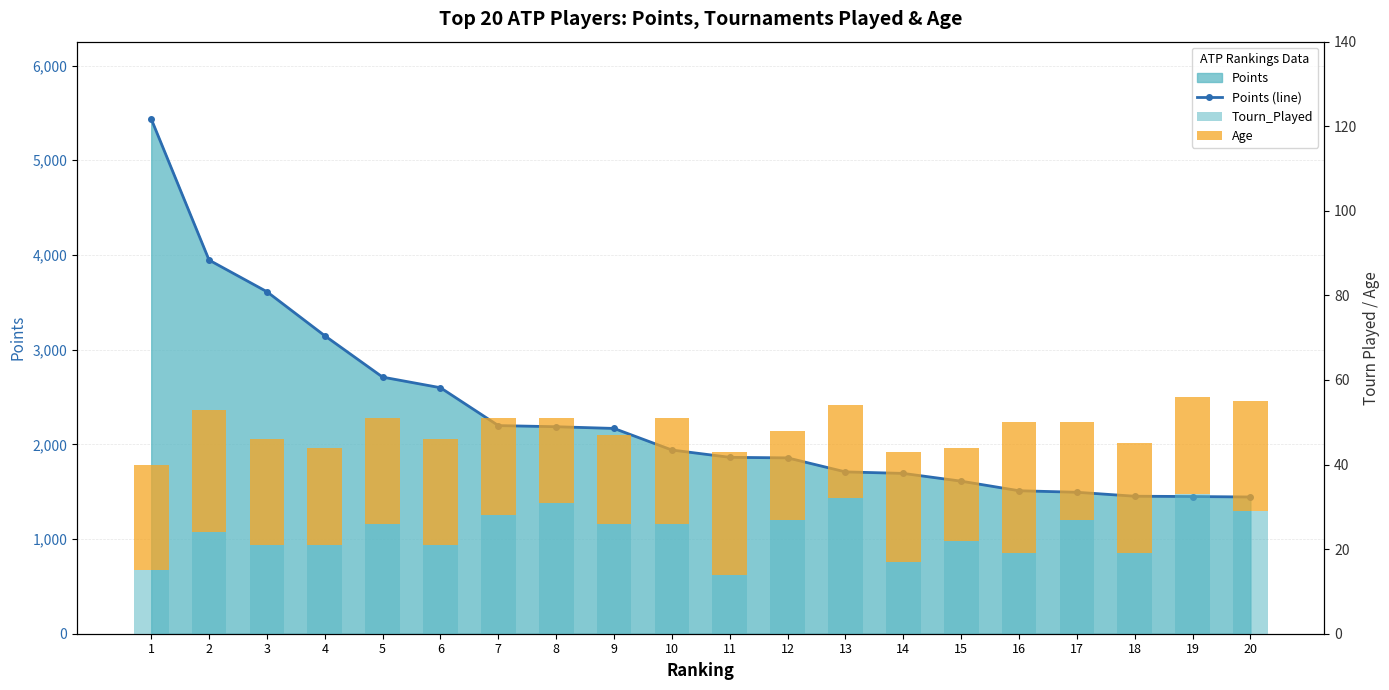

Reading left to right, list all the values displayed in this chart.

Points (line): 5437	3946	3612	3147	2710	2598	2198	2186	2168	1940	1863	1857	1709	1693	1611	1510	1494	1452	1449	1444
Tourn_Played: 15	24	21	21	26	21	28	31	26	26	14	27	32	17	22	19	27	19	33	29
Age: 25	29	25	23	25	25	23	20	21	25	29	21	22	26	22	31	23	26	23	26